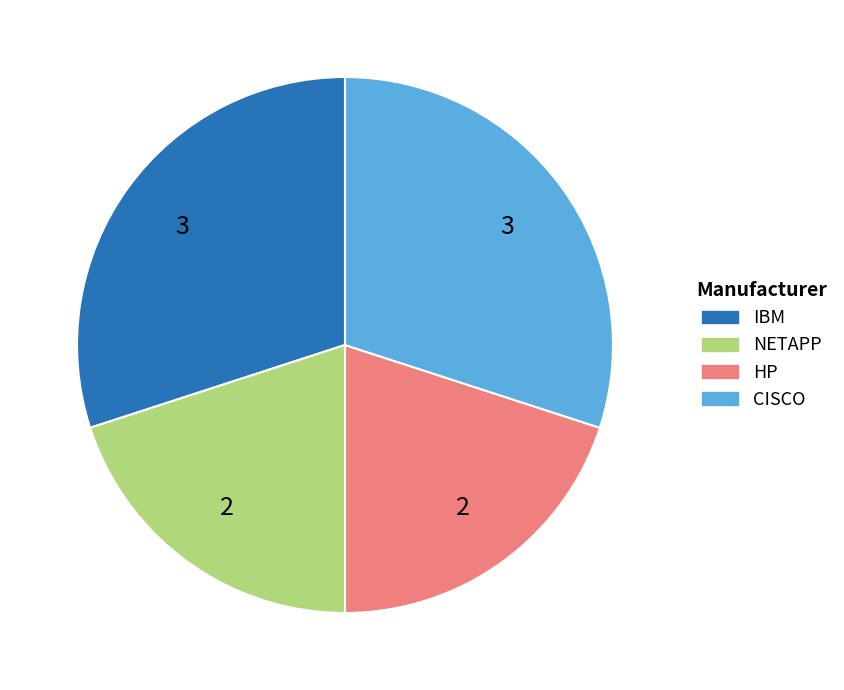

True or false: IBM accounts for 30% of the total.

True